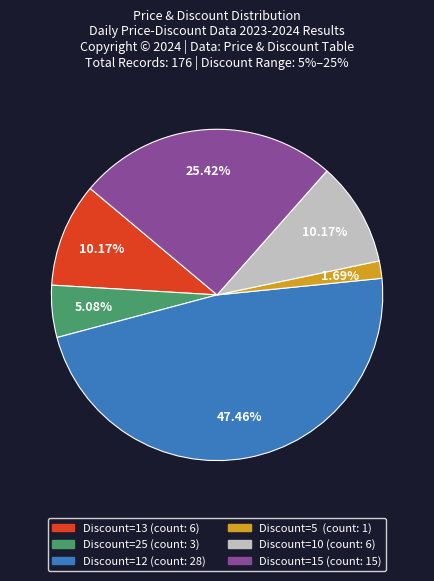

Does Discount=13 represent more than half of the total?

No